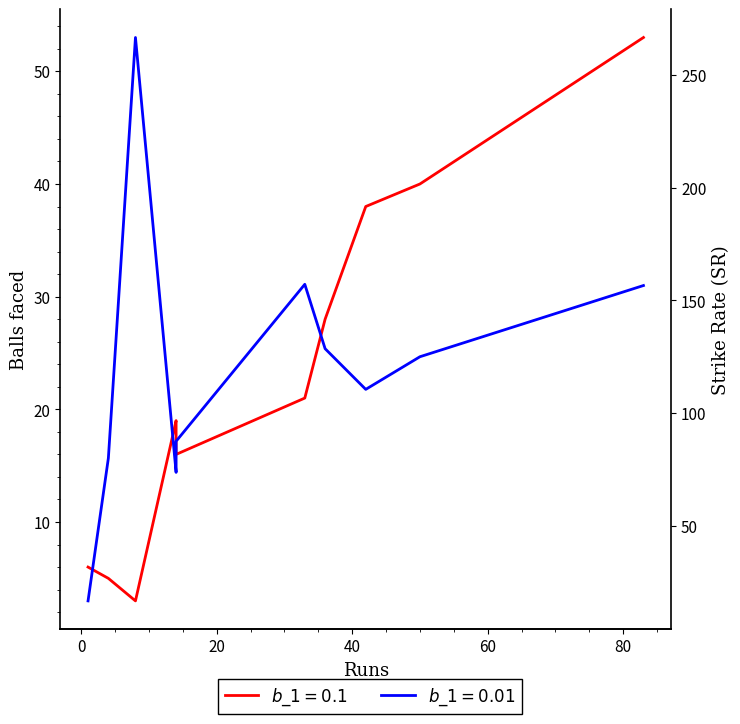

True or false: sr and balls cross at least once.

False